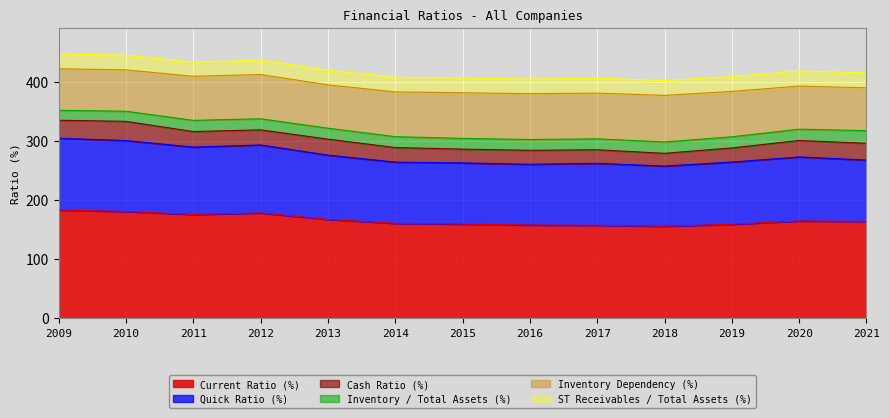

Is it true that Current Ratio (%) equals 157.0 at 2017?

True